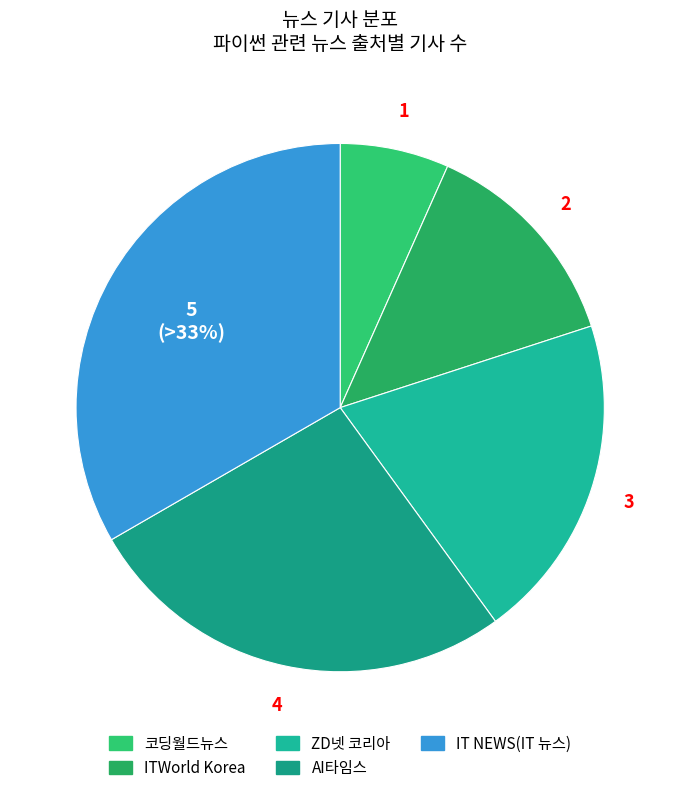

Count the number of slices in the pie.

5